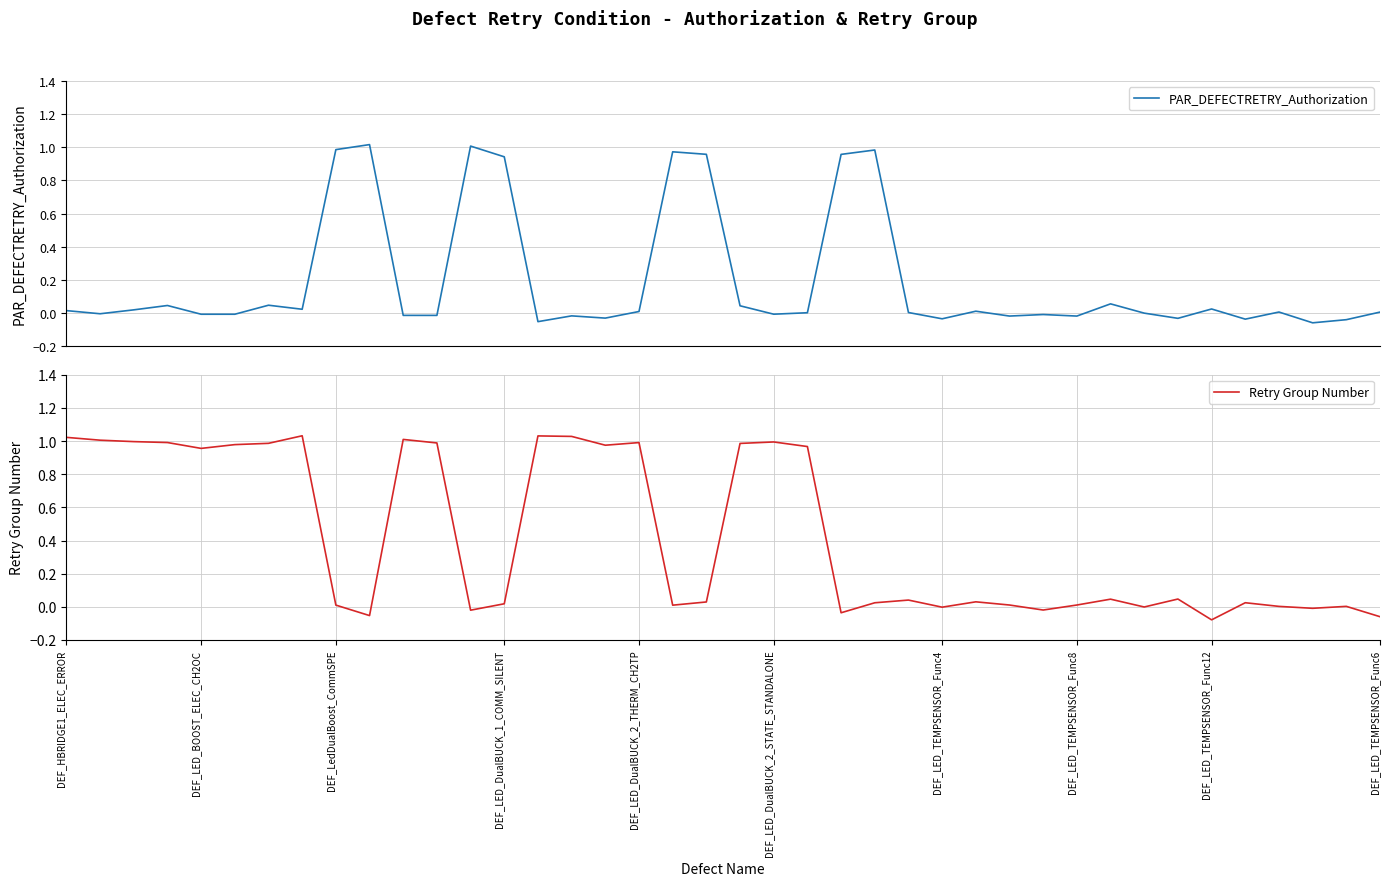

What is the sum of all Retry Group Number values?

17.0